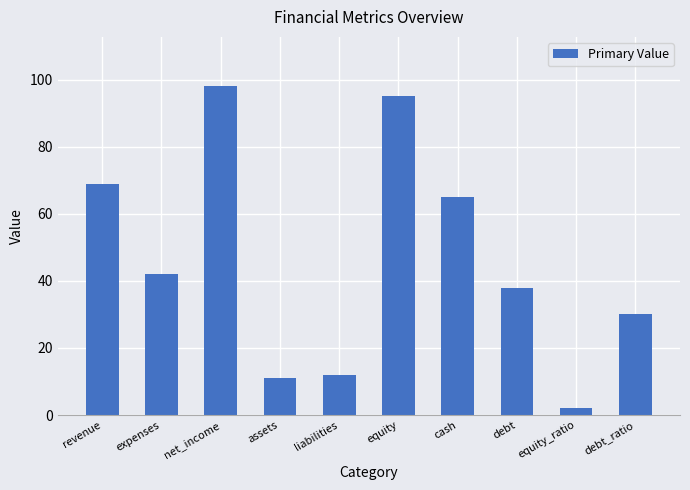

What is the minimum value shown in the chart?

2